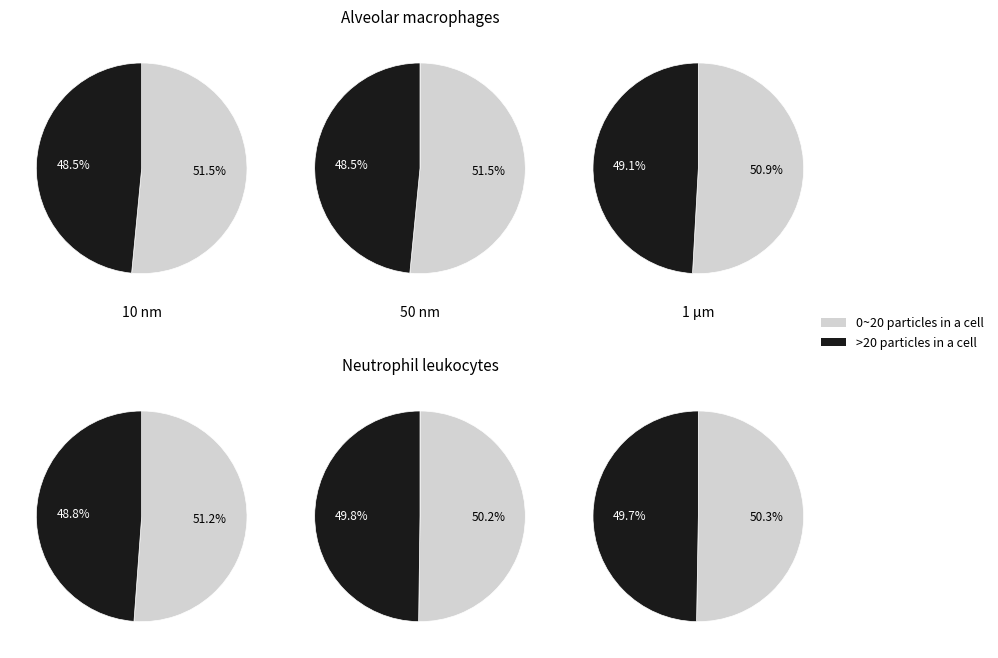

Is 12 the majority of the pie?

No